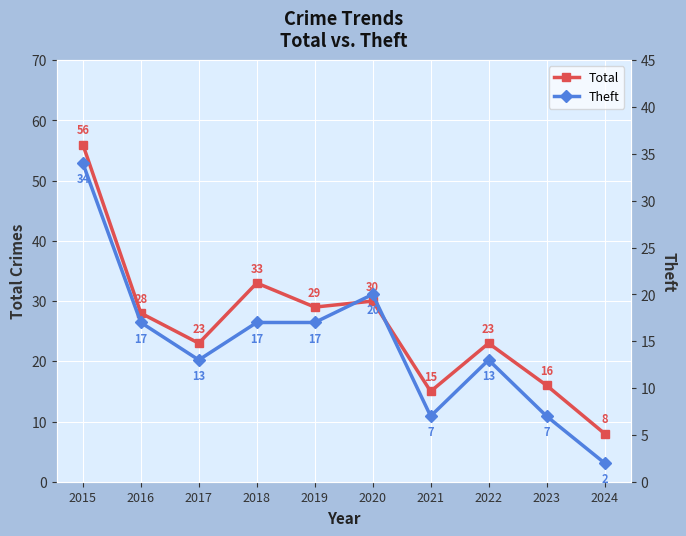

Is the value of Total at 2017 greater than the value of Theft at 2015?

No